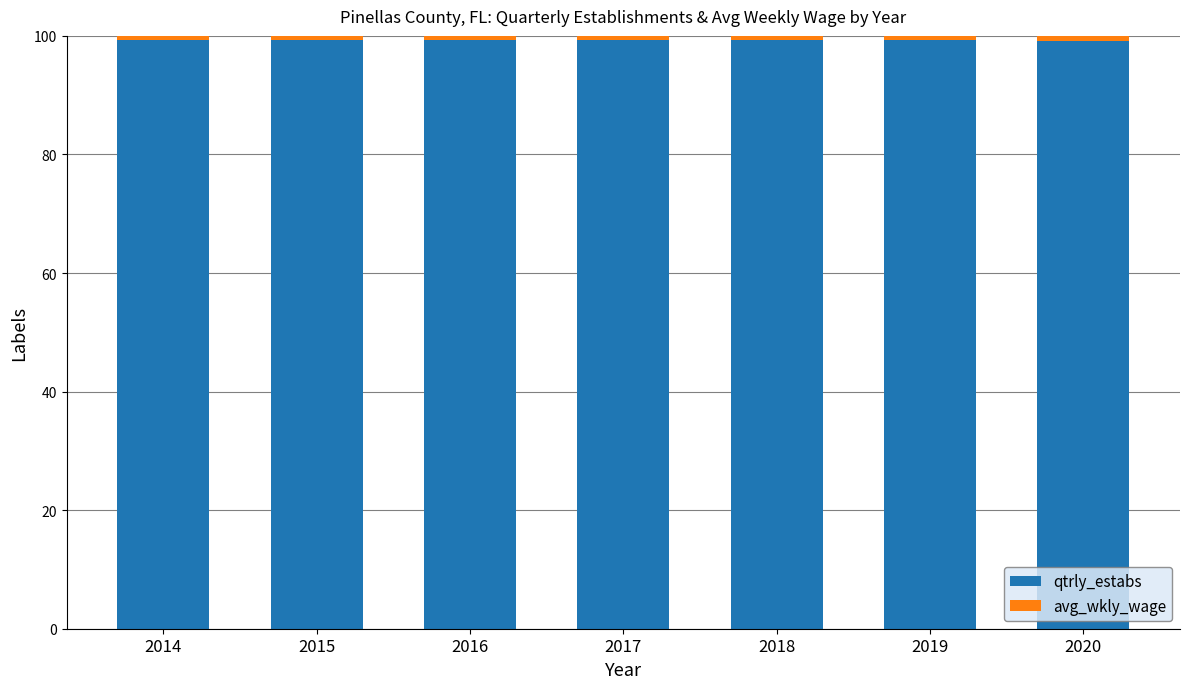

What is the minimum value for qtrly_estabs?

99.1